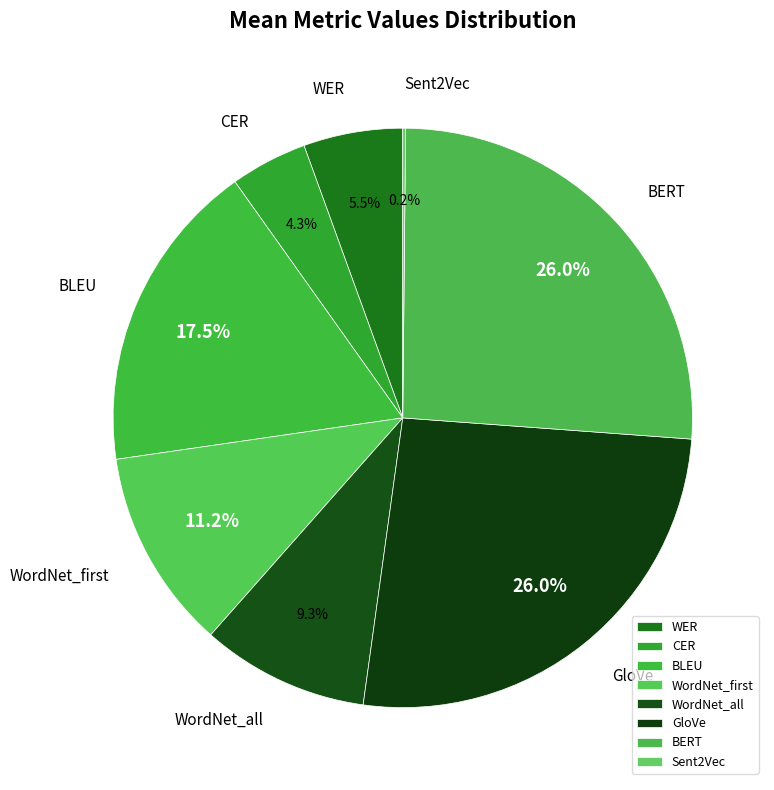

Which has a higher value, BERT or CER?

BERT